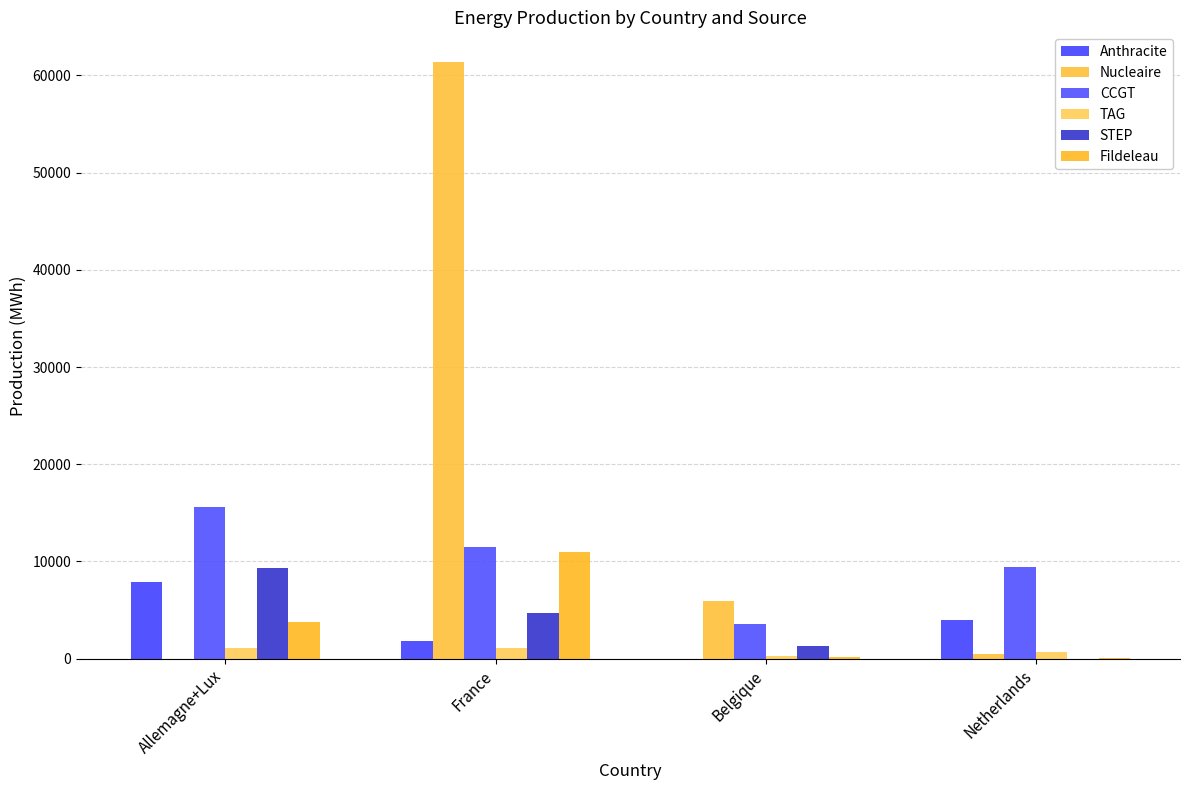

What is the difference between the Fildeleau values at Belgique and Netherlands?

139.0